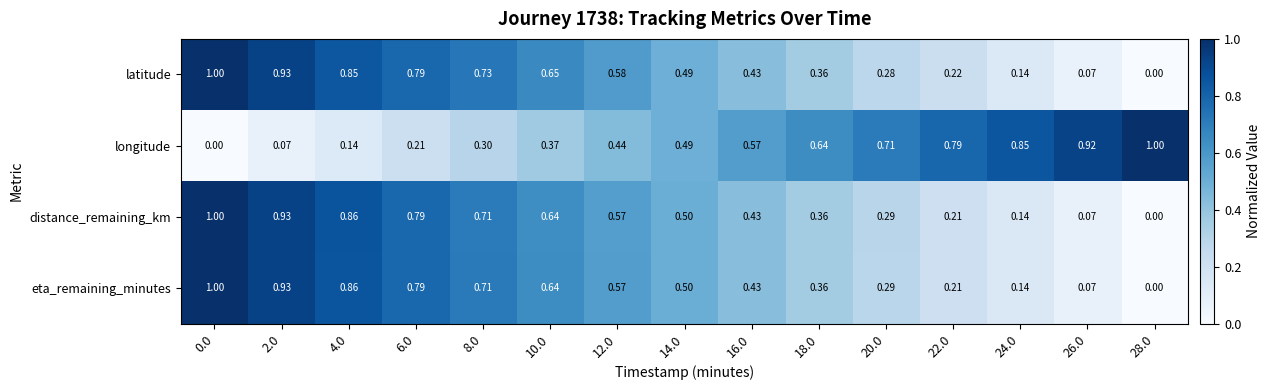

Between 6.0 and 8.0, which series saw the biggest shift?

longitude